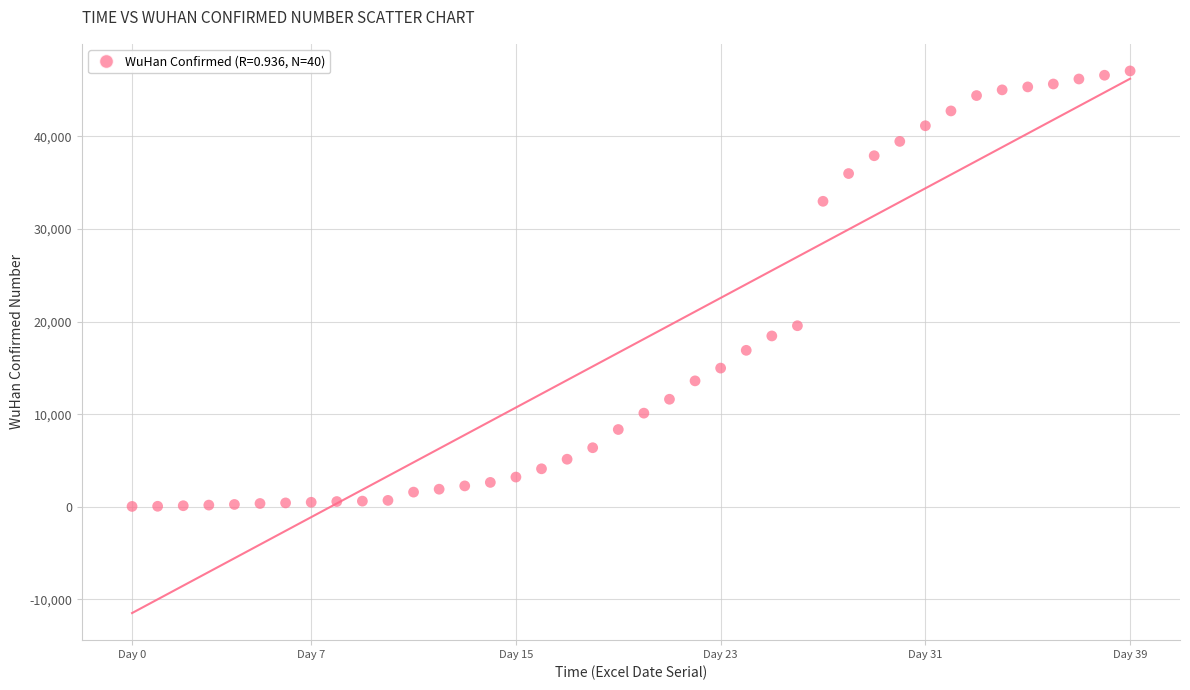

What is the range of Y values (max minus min)?

47026